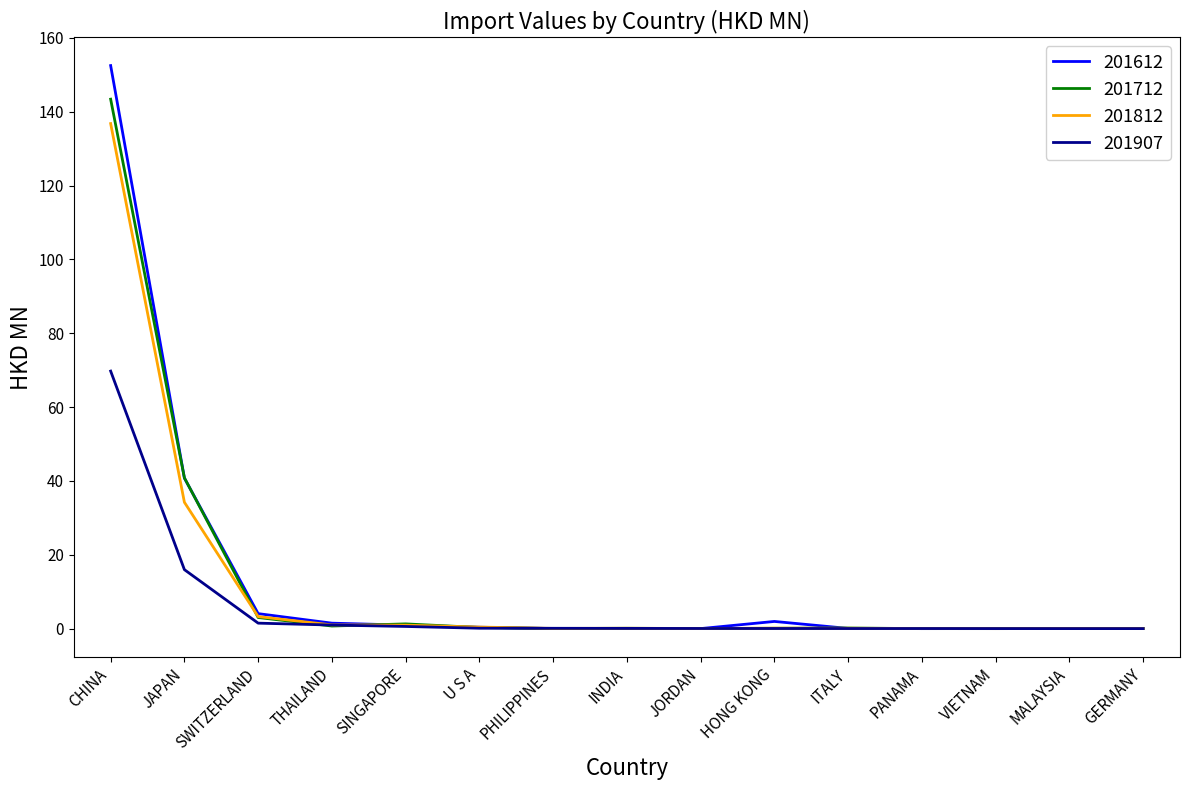

Which series has the widest spread of values?

201612